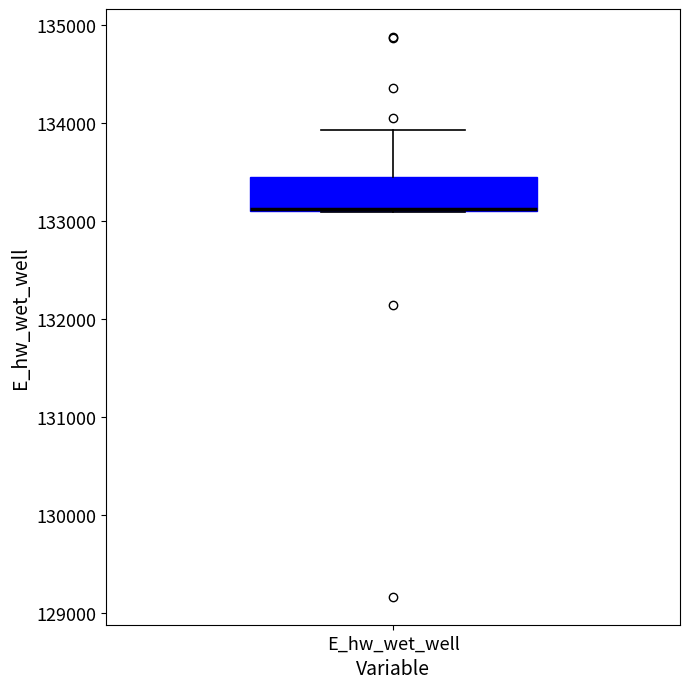

Read this box plot against the y-axis: the position of the median line, the range covered by the box, and the ends of both whiskers. The values are not printed on the chart, so give them approximately, as read against the axis.

median 133100, box 133100 to 133500, whiskers 133100 to 133900